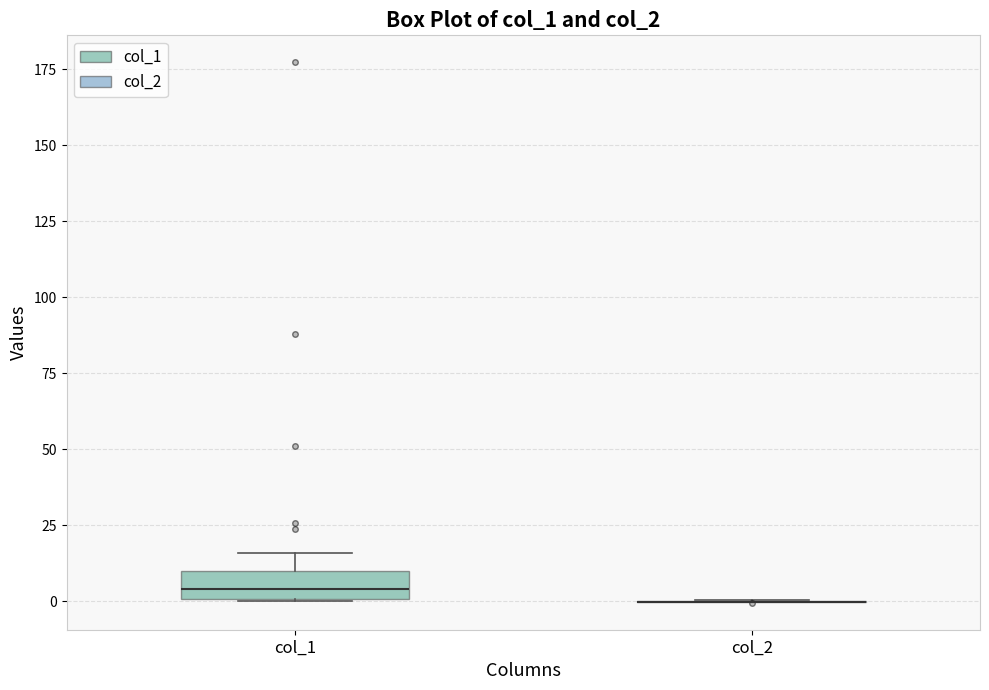

Which box is the tallest, from its lower edge to its upper edge?

col_1